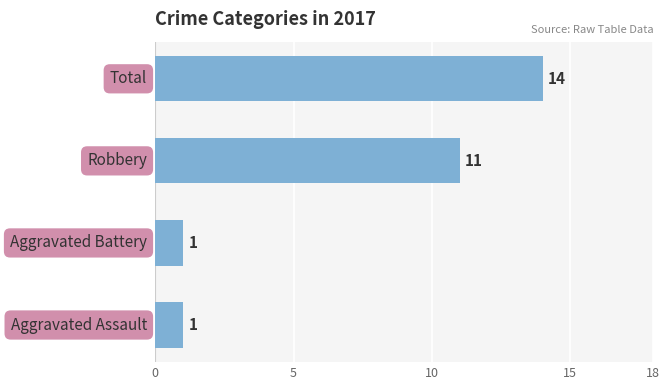

What is the average value?

7